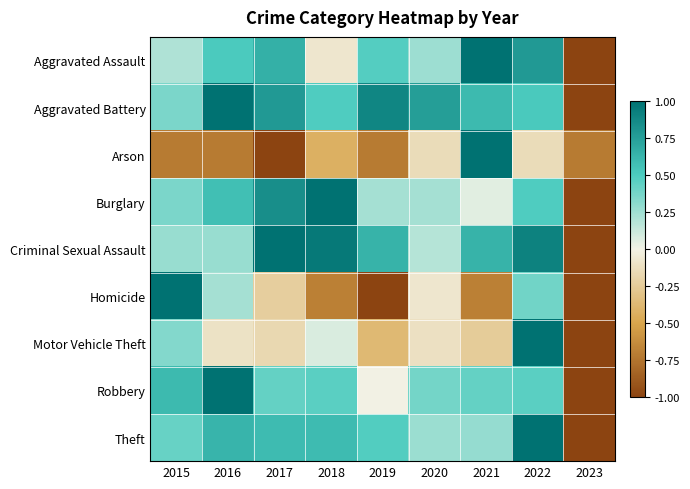

Reading right to left, transcribe all the data shown in this chart.

Aggravated Assault: 2023=-1.0	2022=0.8	2021=1.0	2020=0.2	2019=0.5	2018=-0.1	2017=0.6	2016=0.5	2015=0.2
Aggravated Battery: 2023=-1.0	2022=0.5	2021=0.6	2020=0.8	2019=0.9	2018=0.5	2017=0.8	2016=1.0	2015=0.4
Arson: 2023=-0.7	2022=-0.1	2021=1.0	2020=-0.1	2019=-0.7	2018=-0.4	2017=-1.0	2016=-0.7	2015=-0.7
Burglary: 2023=-1.0	2022=0.5	2021=0.1	2020=0.2	2019=0.2	2018=1.0	2017=0.8	2016=0.6	2015=0.4
Criminal Sexual Assault: 2023=-1.0	2022=0.9	2021=0.6	2020=0.2	2019=0.6	2018=1.0	2017=1.0	2016=0.3	2015=0.3
Homicide: 2023=-1.0	2022=0.4	2021=-0.7	2020=-0.1	2019=-1.0	2018=-0.7	2017=-0.2	2016=0.2	2015=1.0
Motor Vehicle Theft: 2023=-1.0	2022=1.0	2021=-0.2	2020=-0.1	2019=-0.4	2018=0.1	2017=-0.2	2016=-0.1	2015=0.3
Robbery: 2023=-1.0	2022=0.5	2021=0.4	2020=0.4	2019=-0.0	2018=0.5	2017=0.4	2016=1.0	2015=0.6
Theft: 2023=-1.0	2022=1.0	2021=0.3	2020=0.3	2019=0.5	2018=0.6	2017=0.6	2016=0.6	2015=0.4